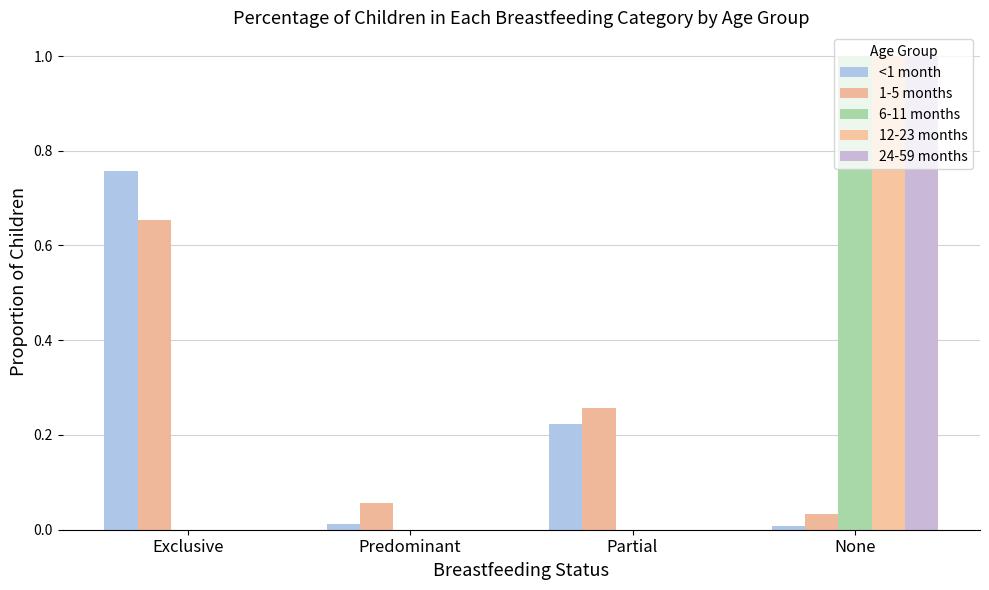

Is the value of 6-11 months at None greater than the value of 12-23 months at Predominant?

Yes